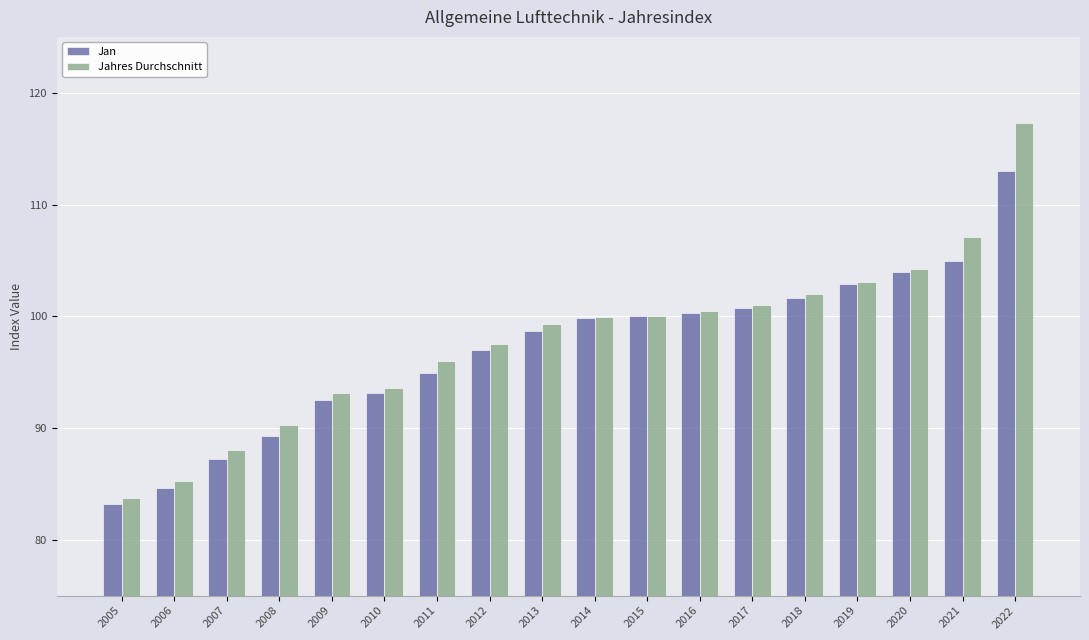

Is the value of Jahres Durchschnitt at 2006 greater than the value of Jan at 2008?

No